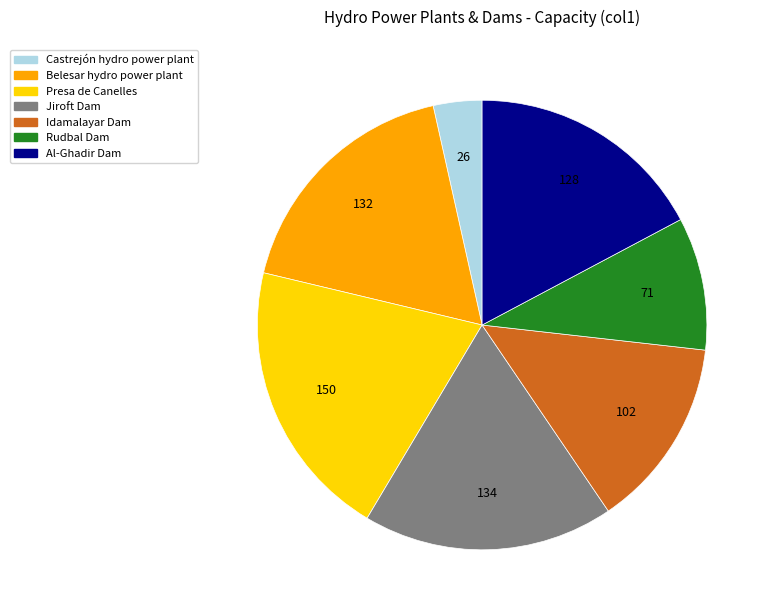

Which has a higher value, Al-Ghadir Dam or Belesar hydro power plant?

Belesar hydro power plant